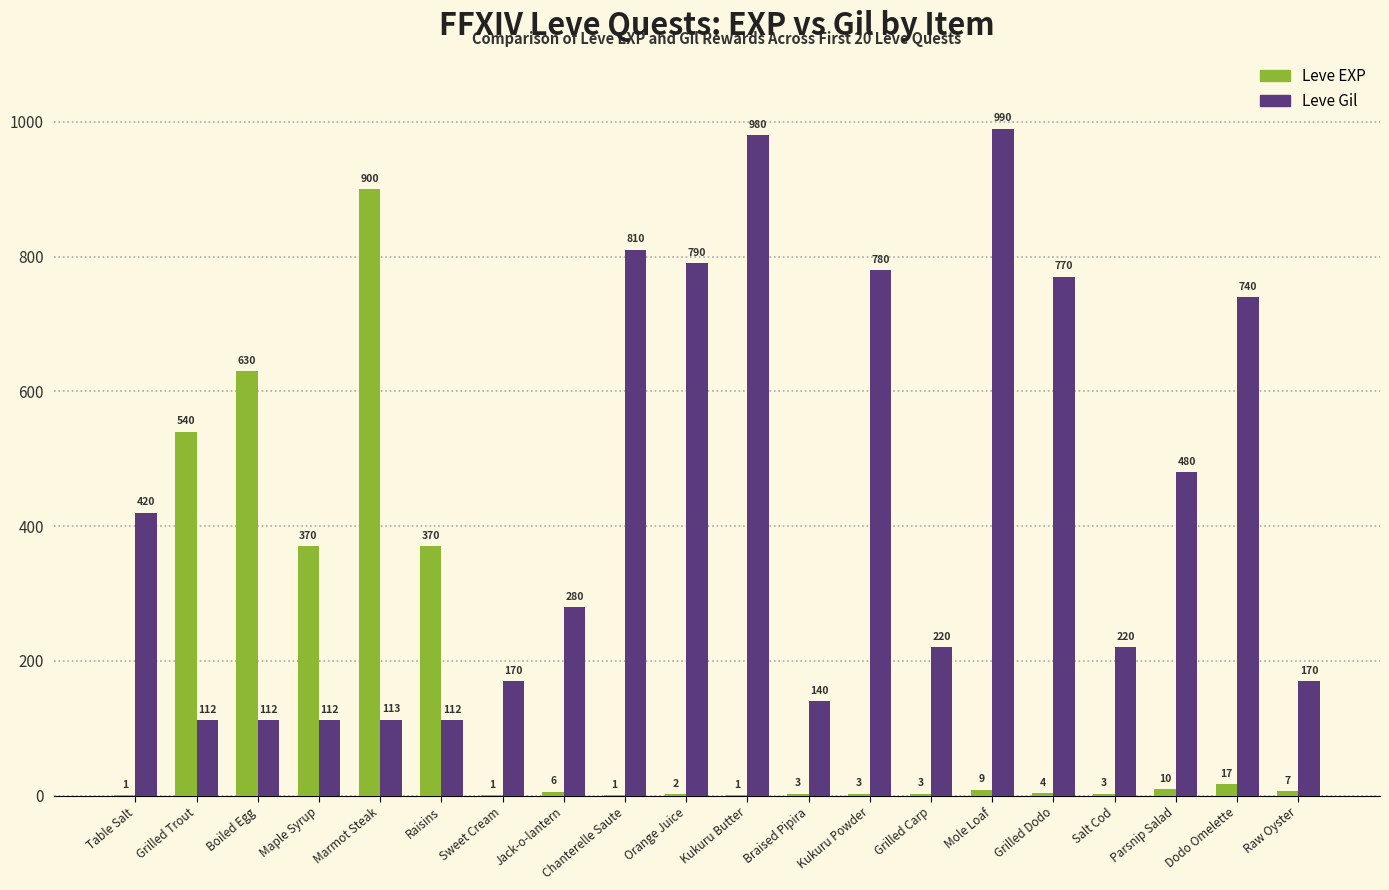

What are all the series names shown in the legend?

Leve EXP, Leve Gil